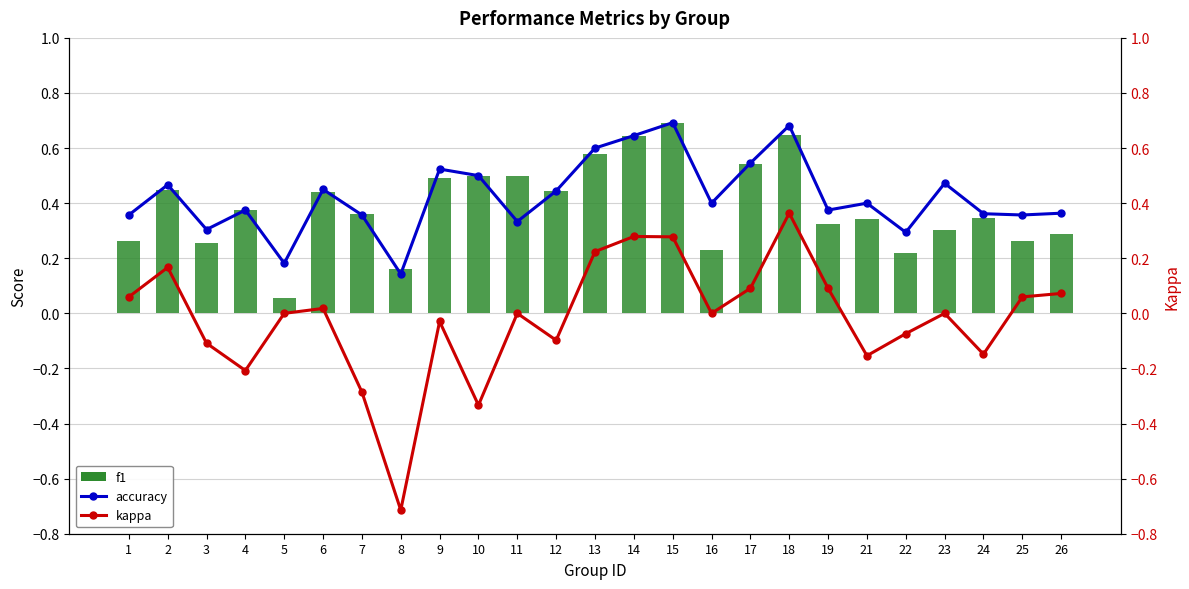

Which series has the largest range (max minus min)?

kappa